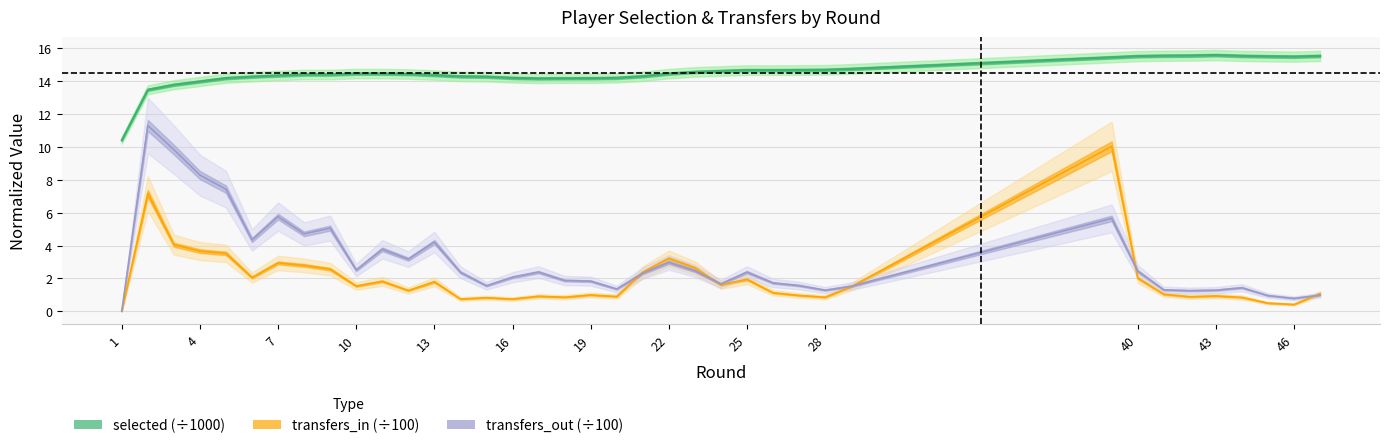

What are all the series names shown in the legend?

selected, transfers_in, transfers_out